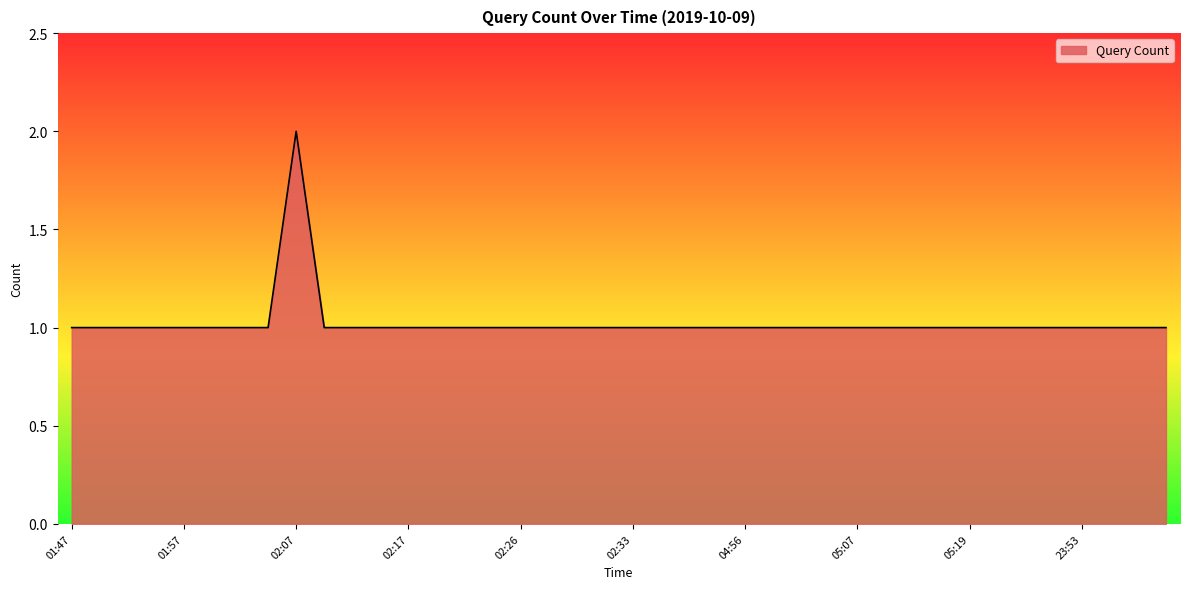

How many lines are shown in the chart?

1